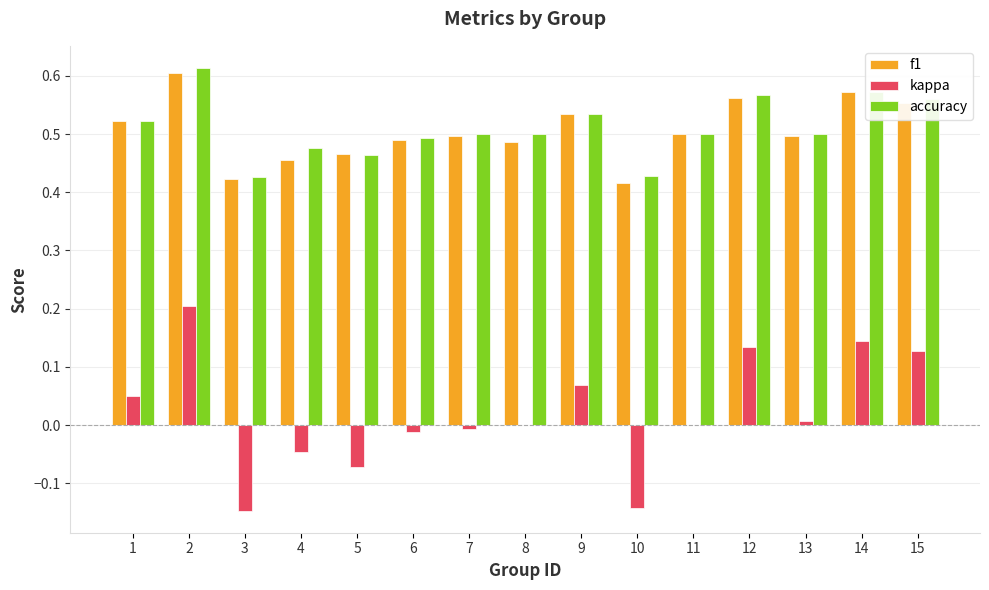

What is the sum of all f1 values?

7.6